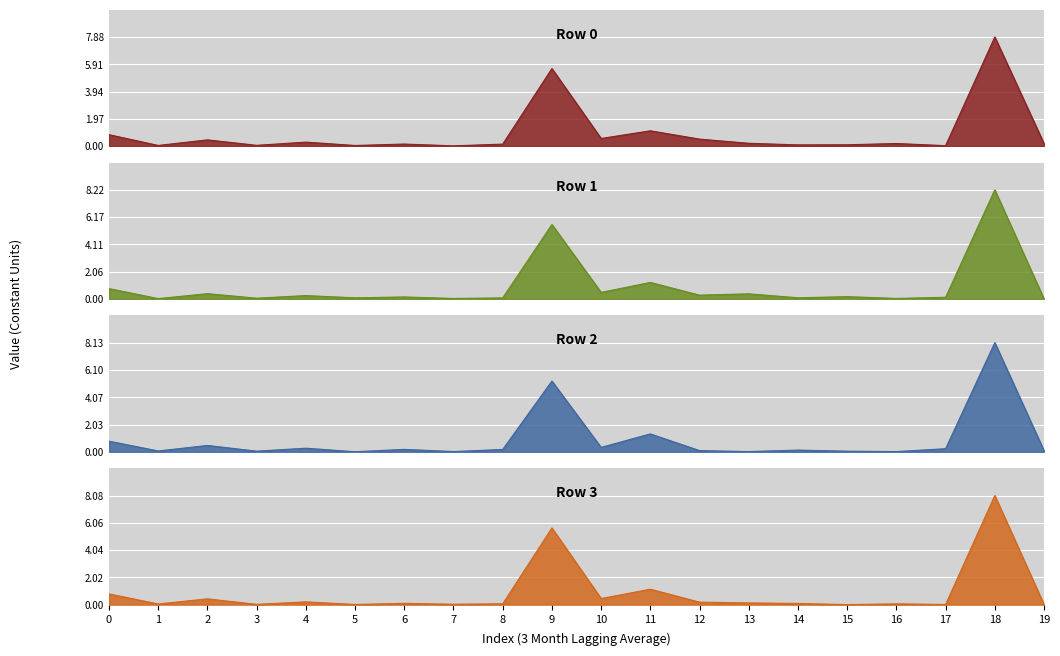

What is the sum of all Row 3 values?

17.6